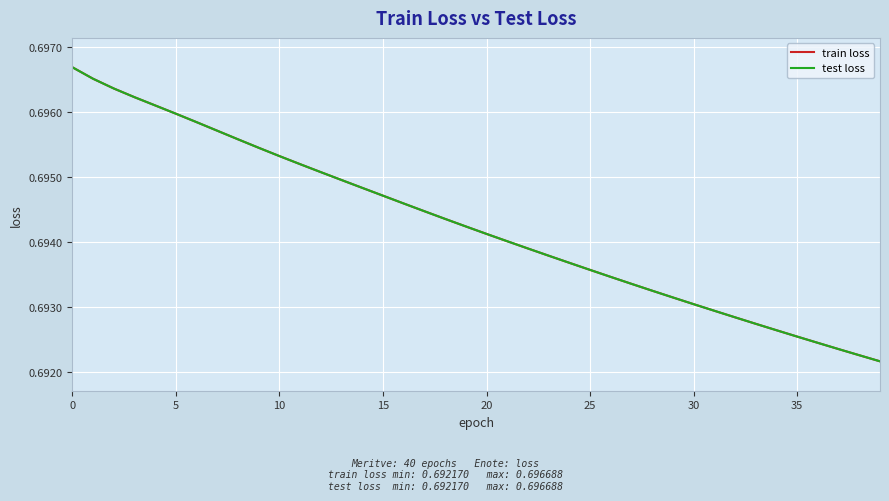

List the series in order of their peak value, highest first.

train loss, test loss